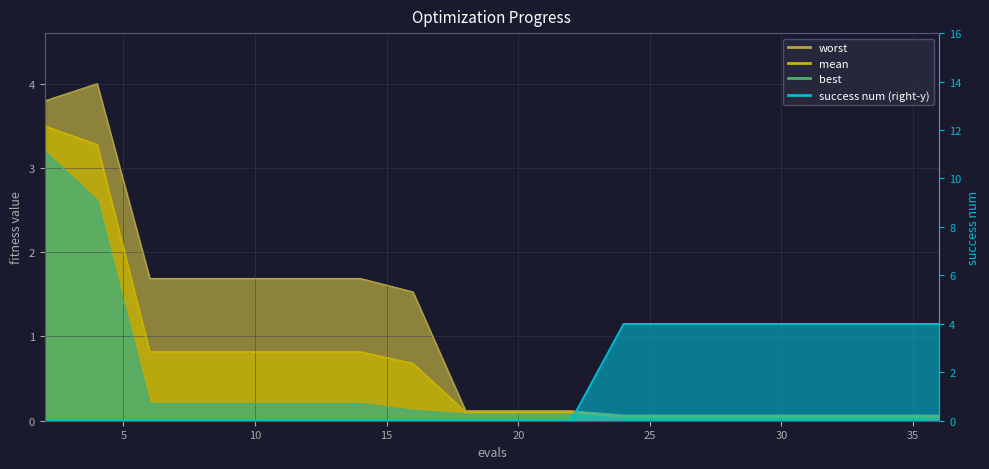

Which series has the largest total across all categories?

success num